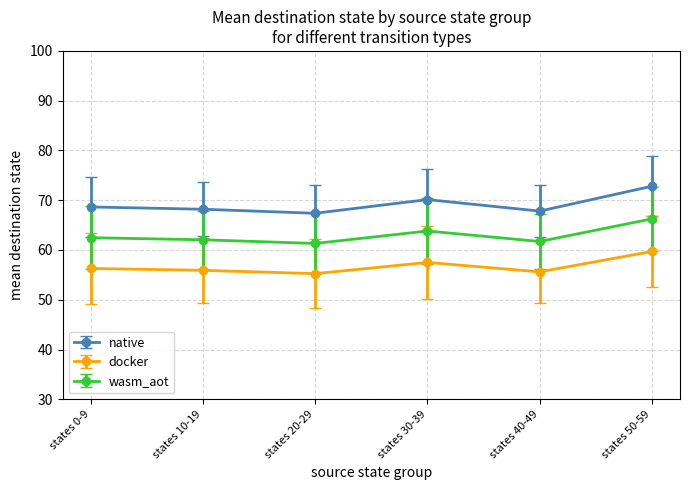

Does the chart display data point markers on the line(s)?

Yes